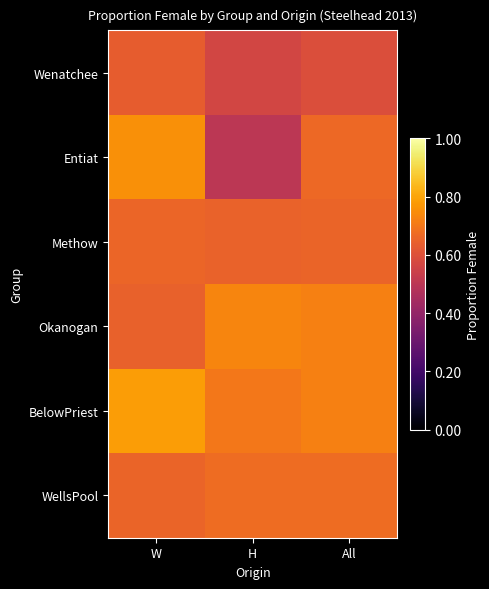

Which series has the widest spread of values?

Entiat